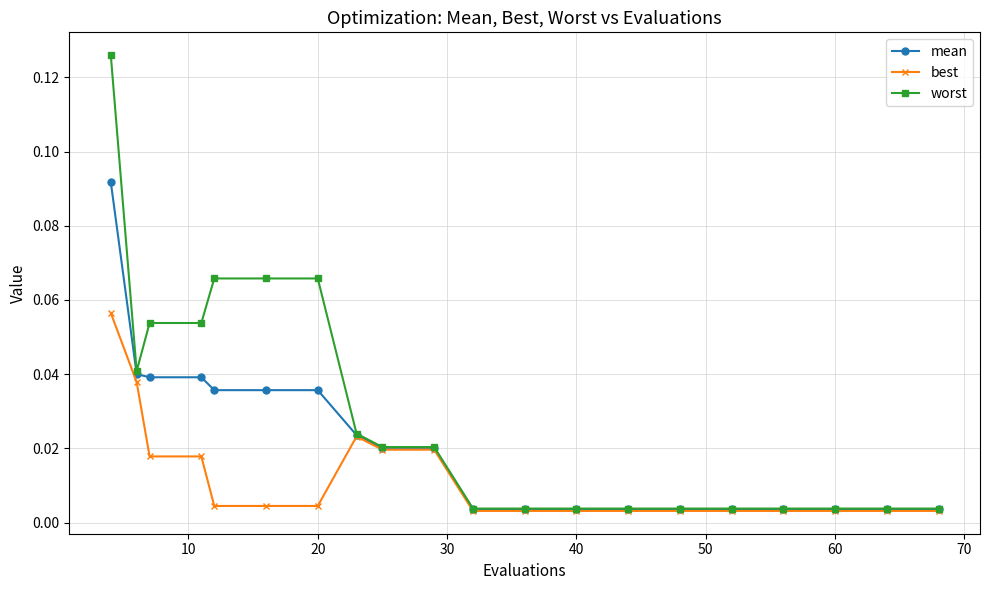

Which series has the widest spread of values?

worst